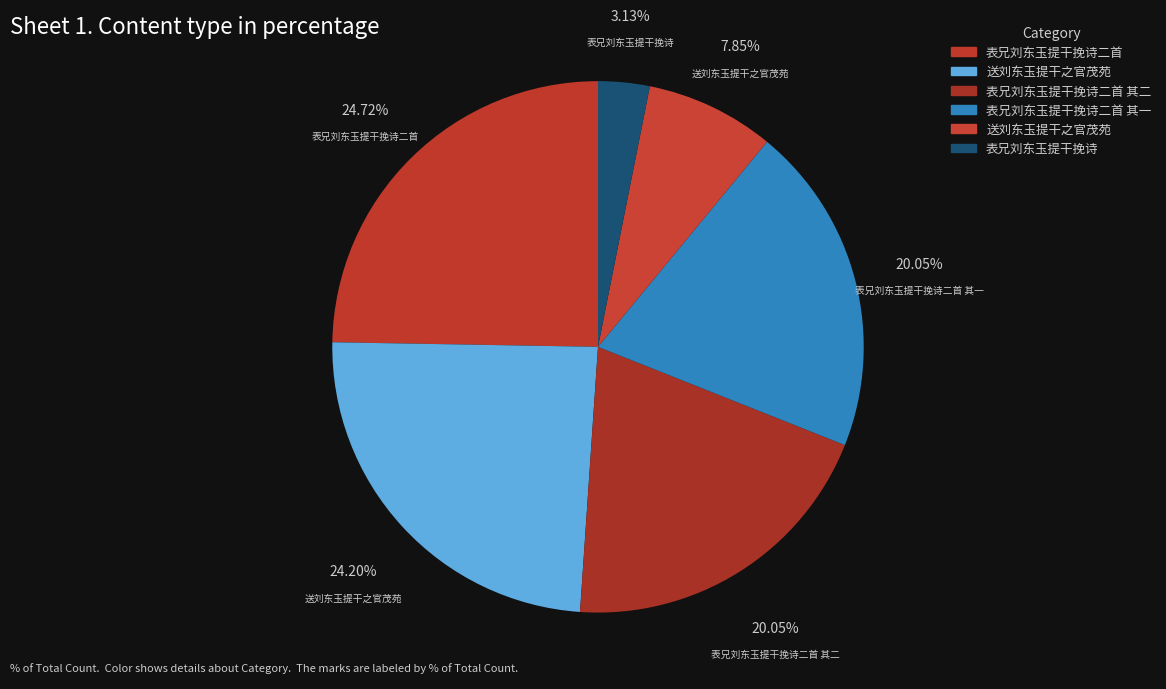

How many segments does this pie chart have?

6